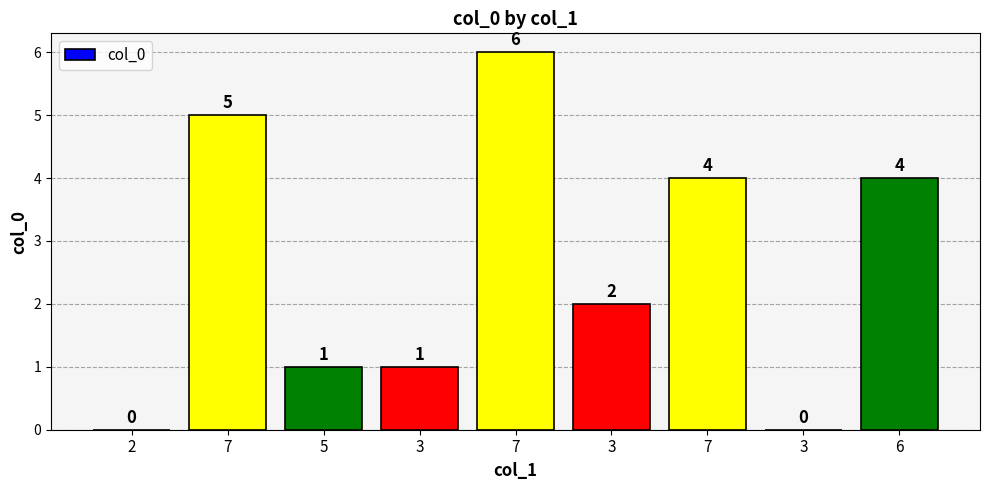

Reading left to right, extract all data points from this chart.

2=0	7=5	5=1	3=1	7=6	3=2	7=4	3=0	6=4